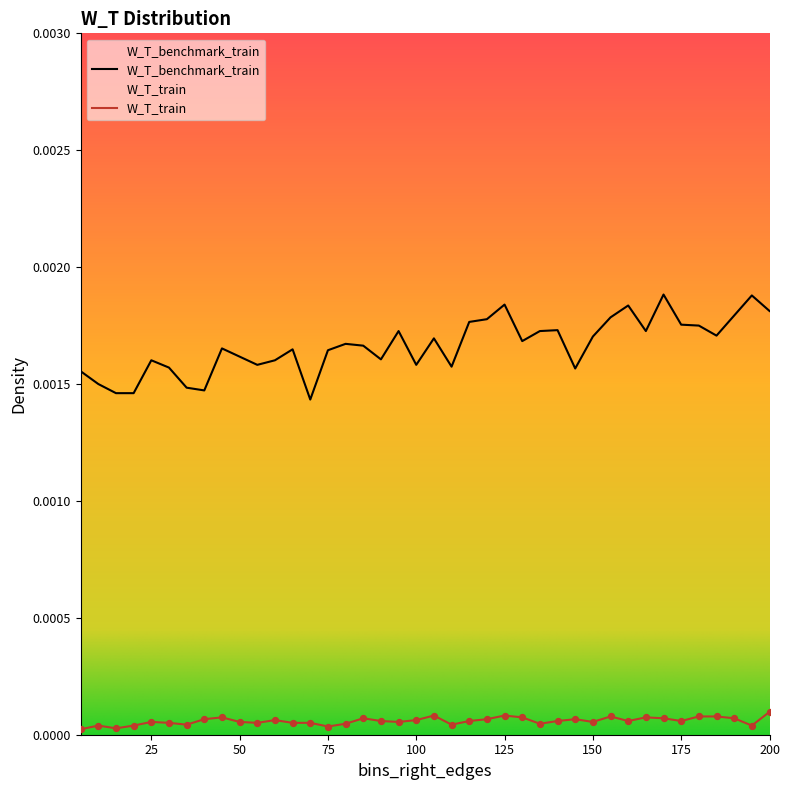

Which series reaches the maximum Y coordinate?

W_T_benchmark_train